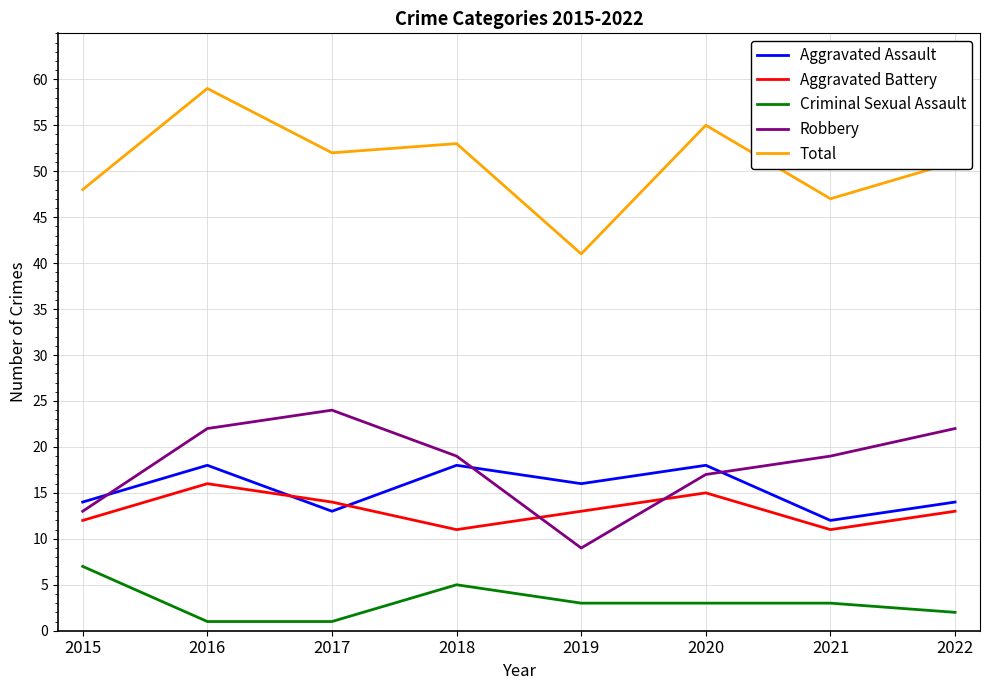

At which label does Robbery first exceed 19?

2016